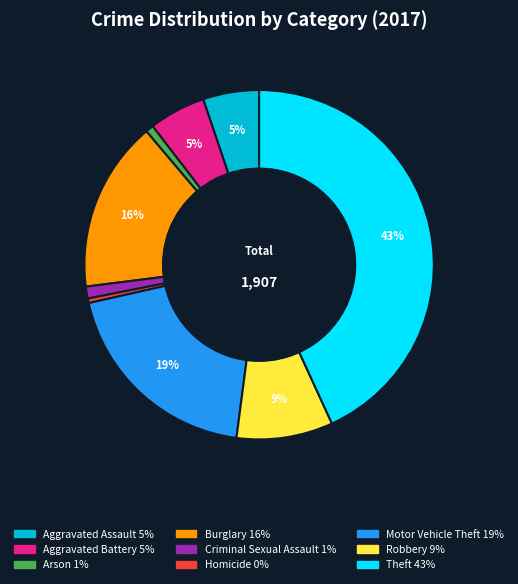

True or false: Arson accounts for 1% of the total.

True